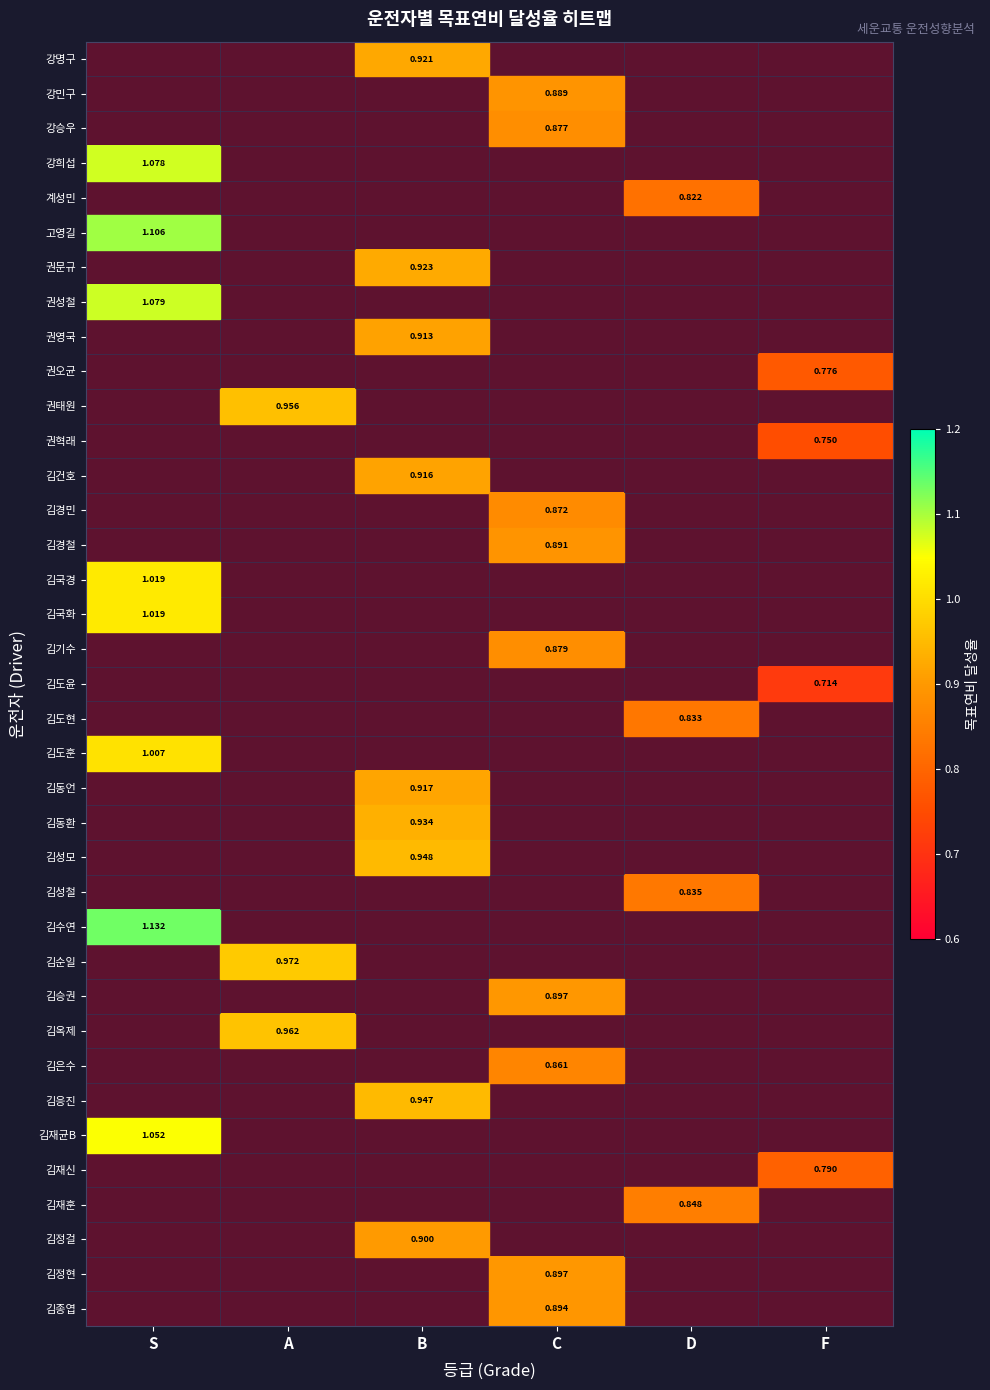

True or false: 김승권 has a value of 0.9 at C.

True